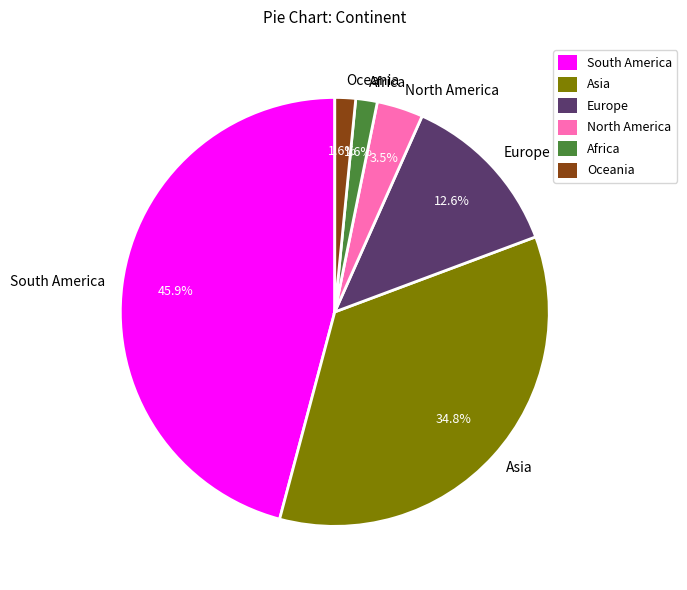

How many segments does this pie chart have?

6